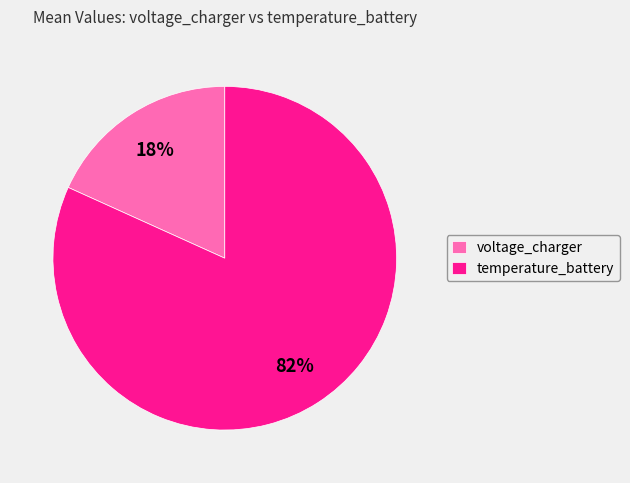

Is there any slice that represents more than half of the pie?

Yes